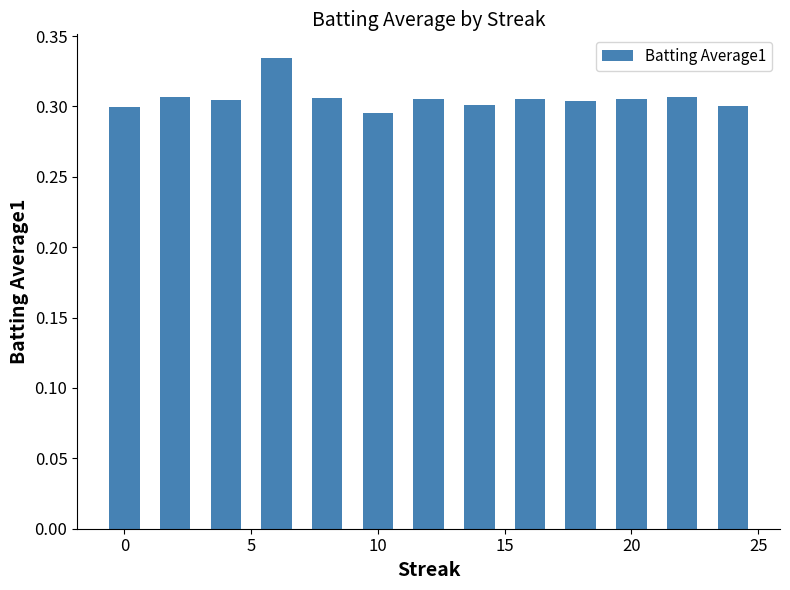

What is the sum of all values?

4.0